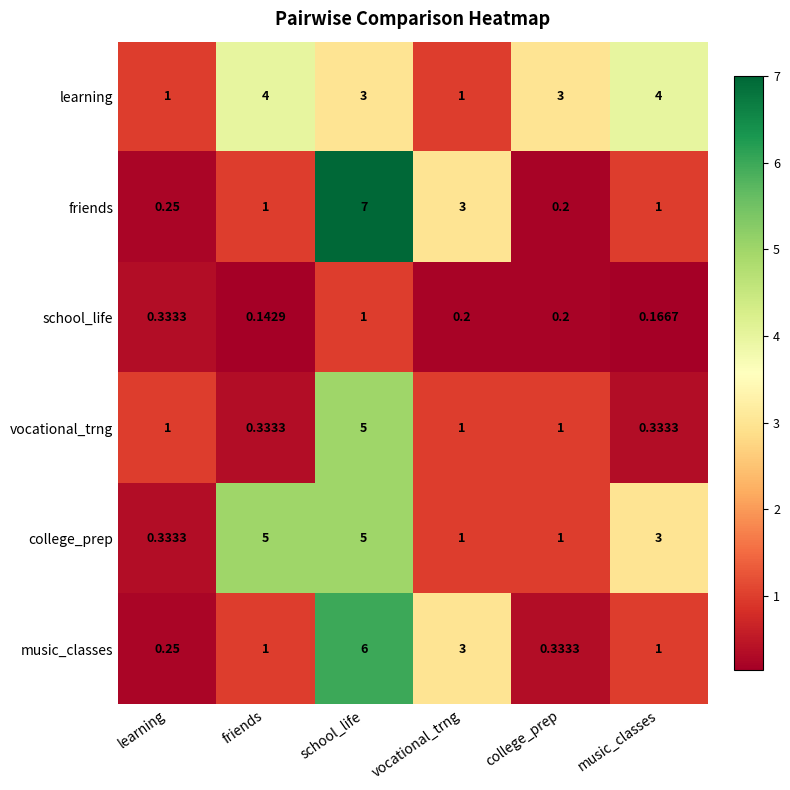

Which series has the largest range (max minus min)?

friends